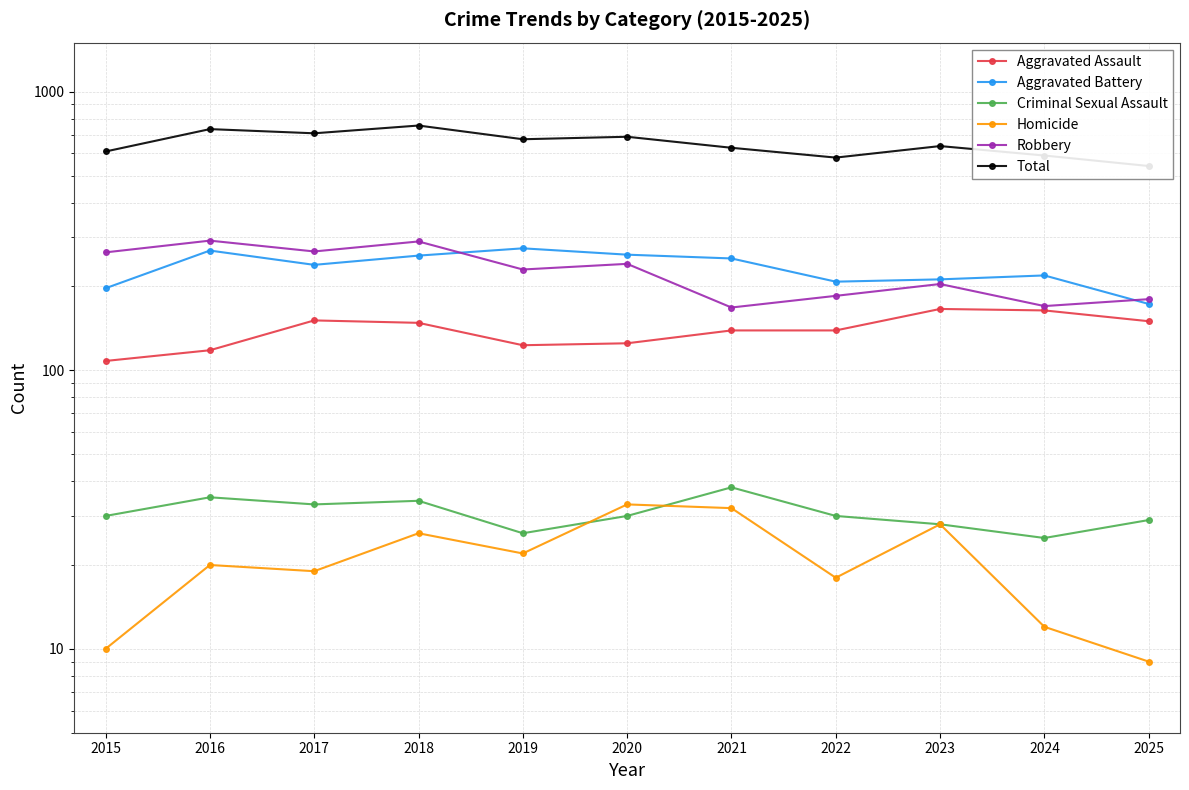

Where does the Criminal Sexual Assault series first go above 30?

2016